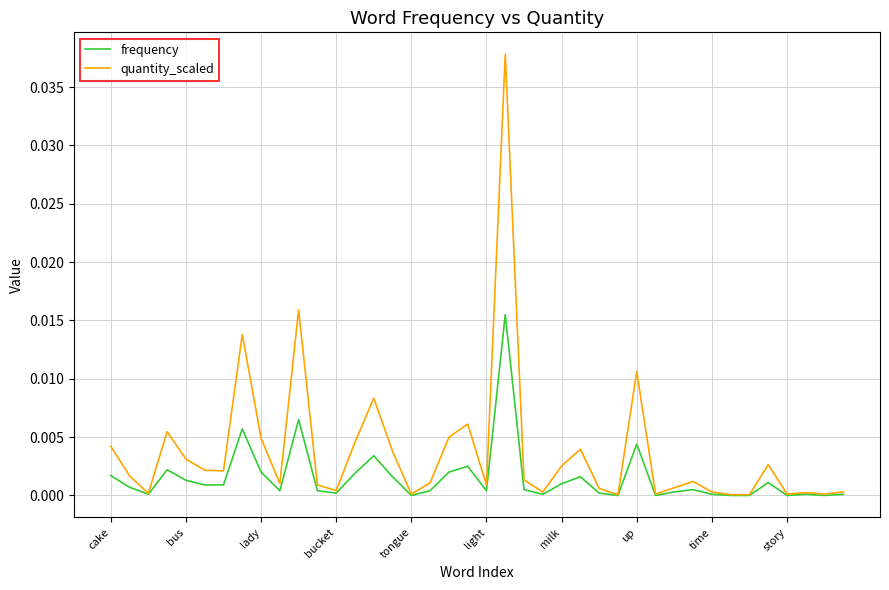

List the series in order of their overall mean, lowest first.

frequency, quantity_scaled